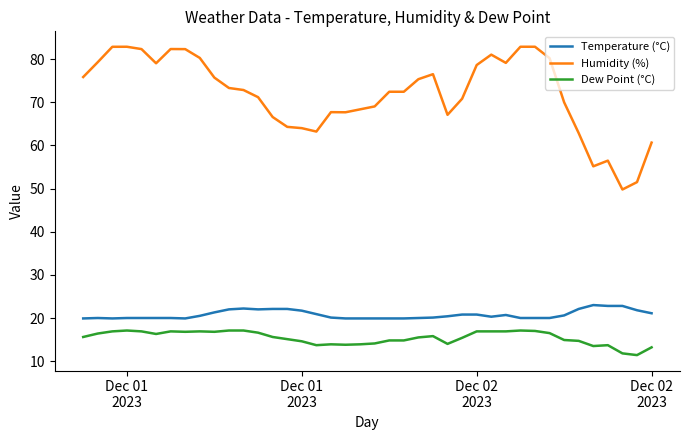

What is the greatest value displayed?

82.9